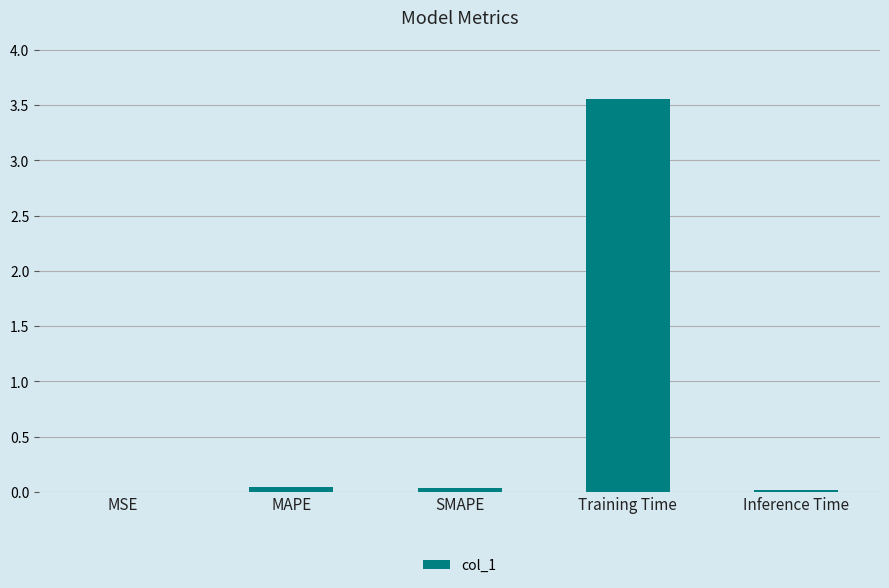

At which category does the chart reach its peak across all series?

Training Time